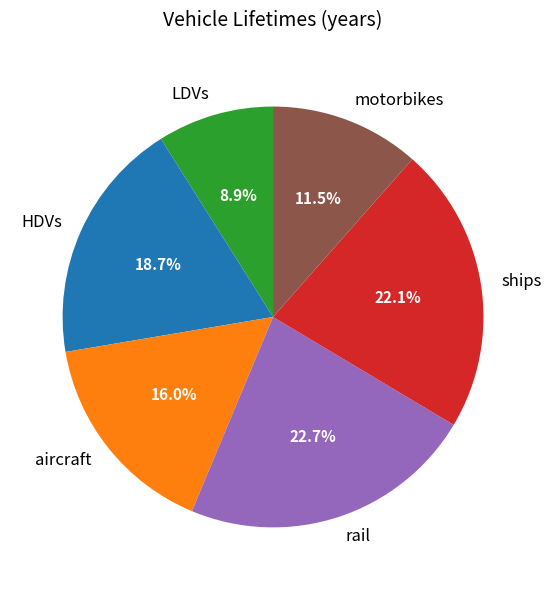

True or false: ships accounts for 22% of the total.

True